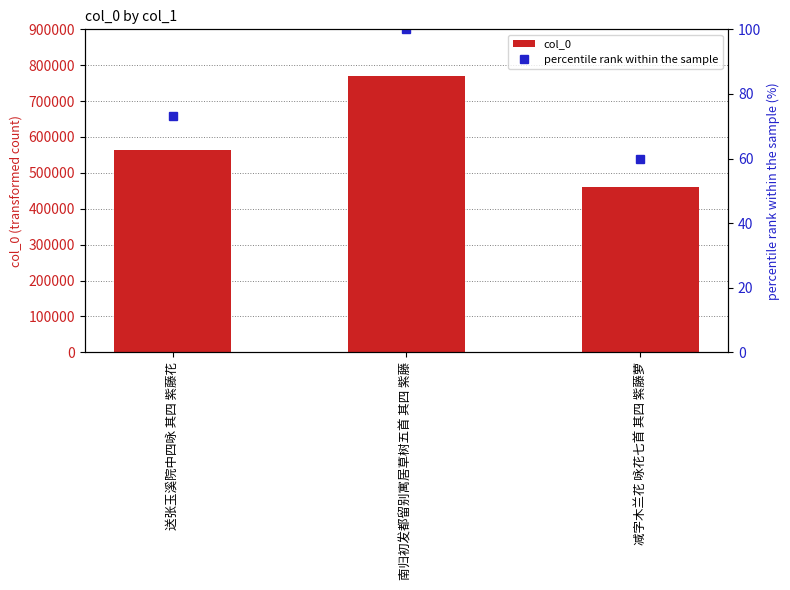

List the series in order of their overall mean, lowest first.

percentile rank within the sample, col_0